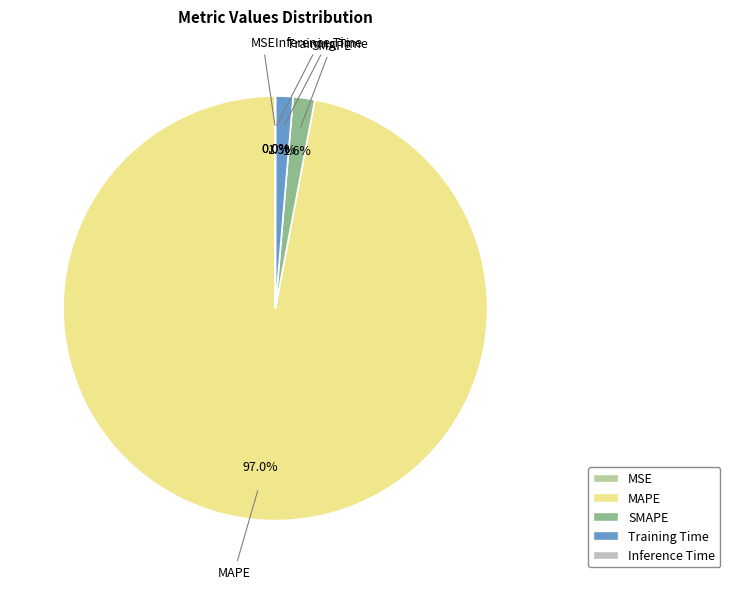

Is the sum of SMAPE and Training Time greater than half?

No